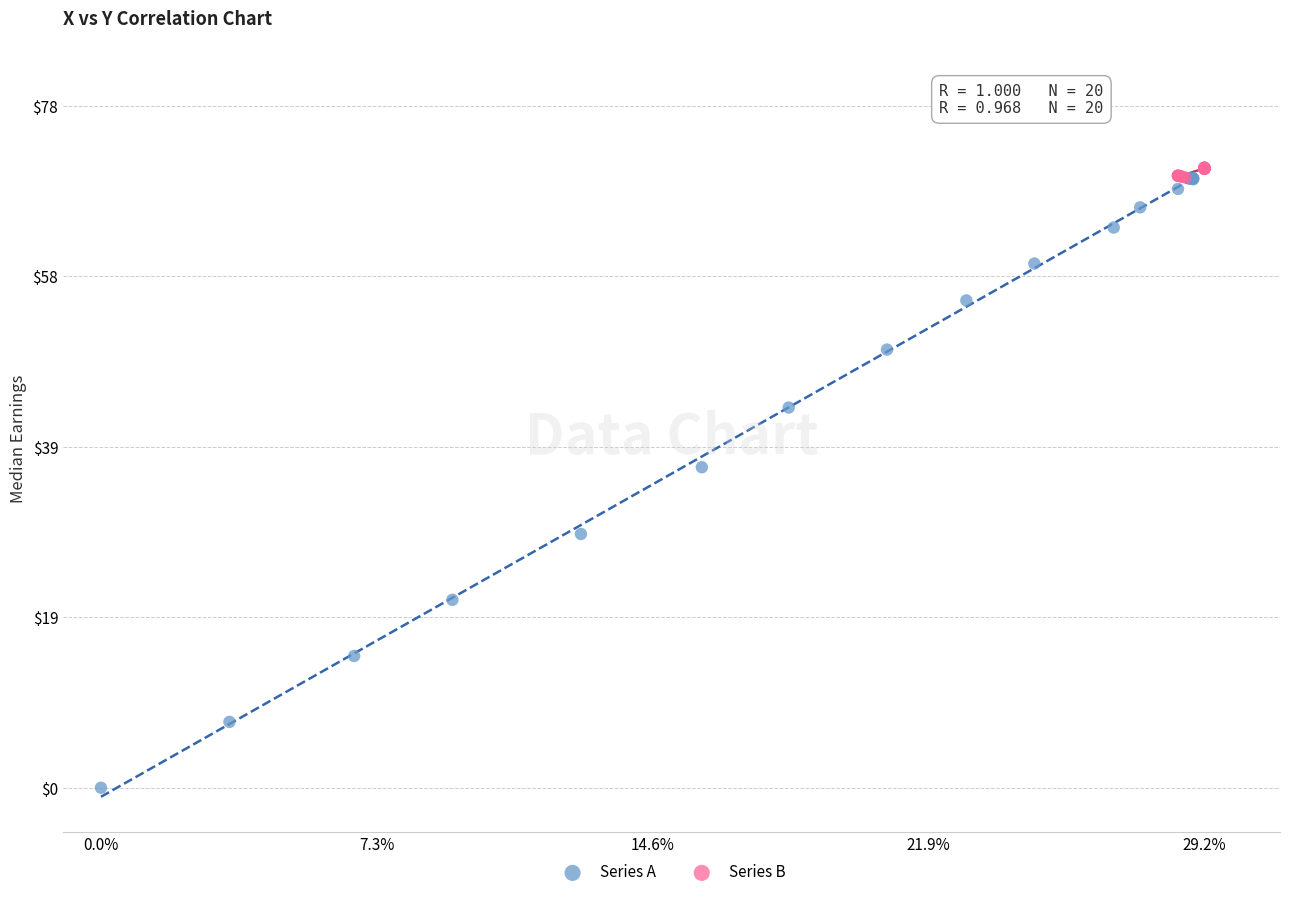

Which series has the largest Y range (max minus min)?

Series A